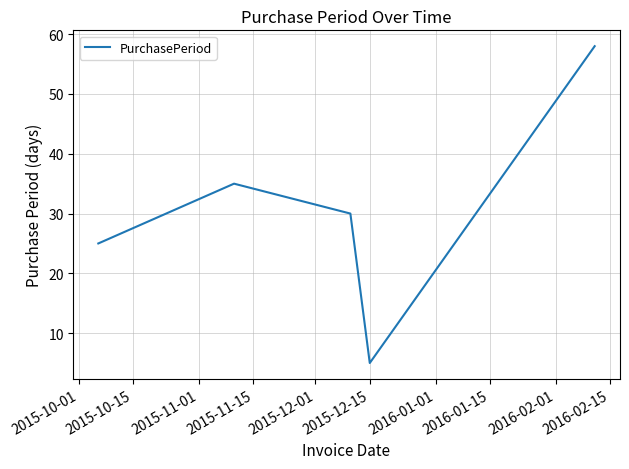

What is the smallest value displayed?

5